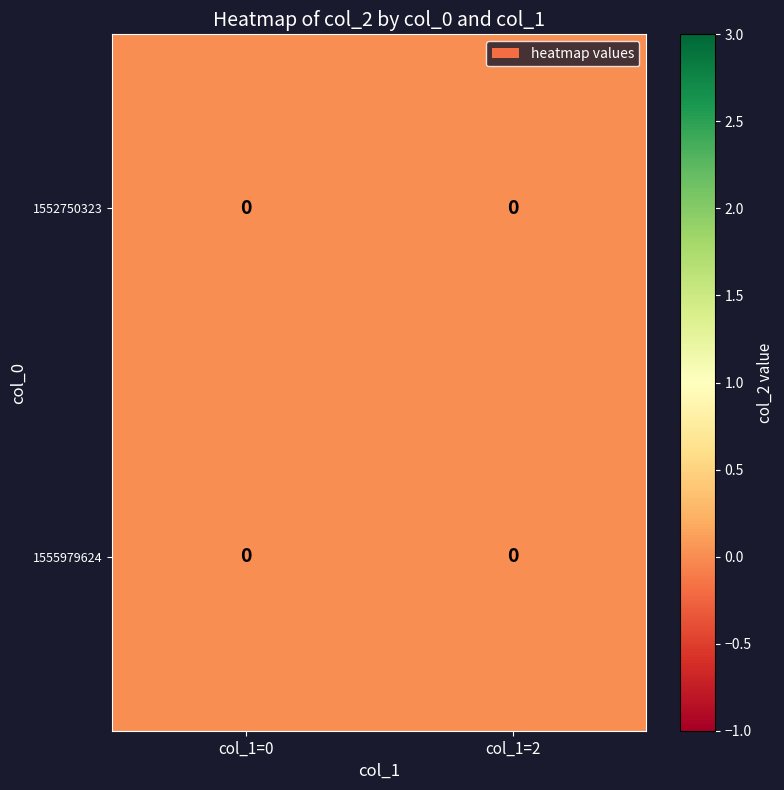

List the labels in order of 1552750323 value, smallest first.

col_1=0, col_1=2